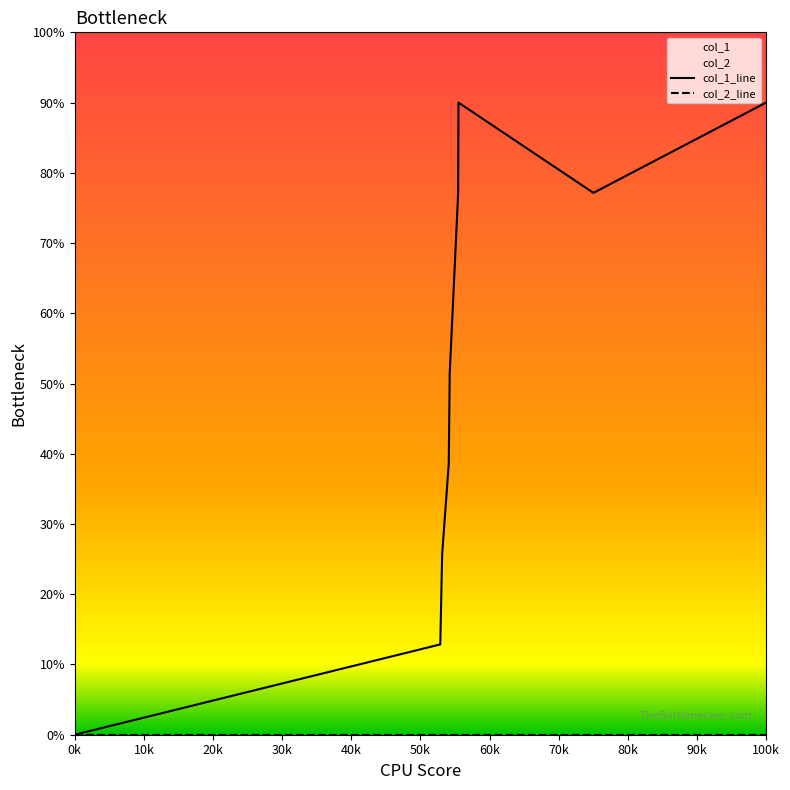

Is the value of col_2_line at 0k greater than the value of col_1_line at 30k?

No